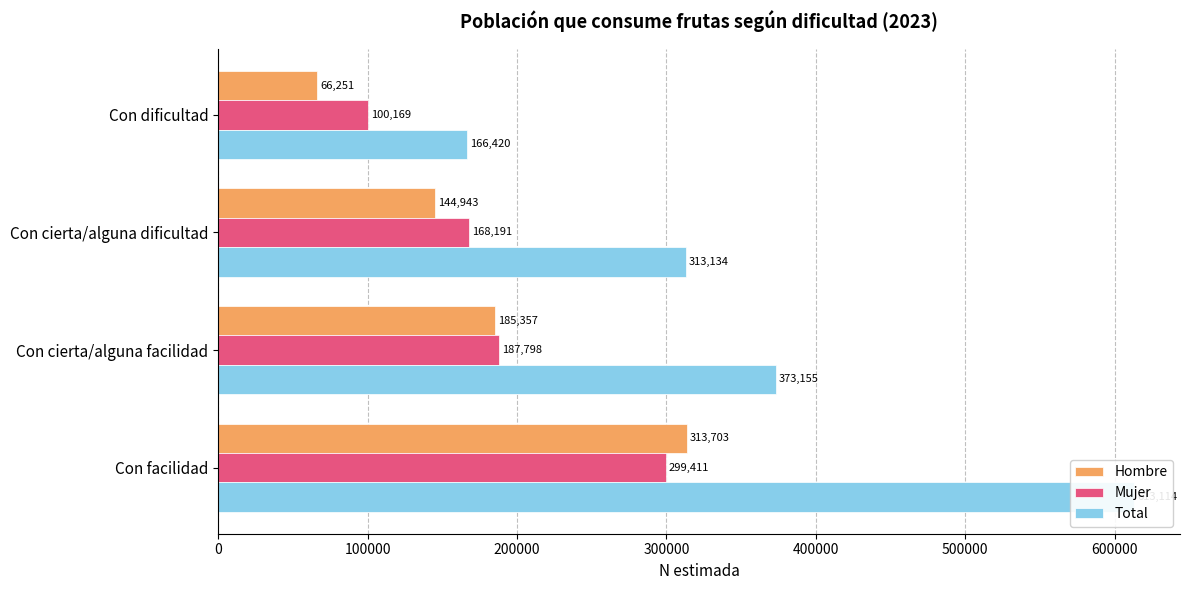

Which has a higher value, Con cierta/alguna facilidad or Con cierta/alguna dificultad?

Con cierta/alguna facilidad